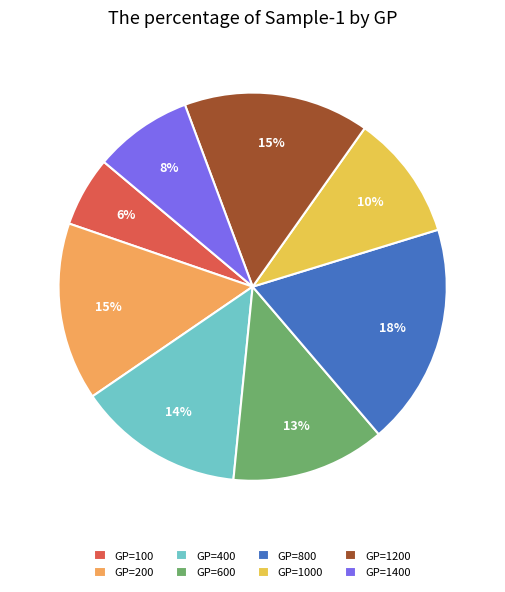

How many slices are in this pie chart?

8